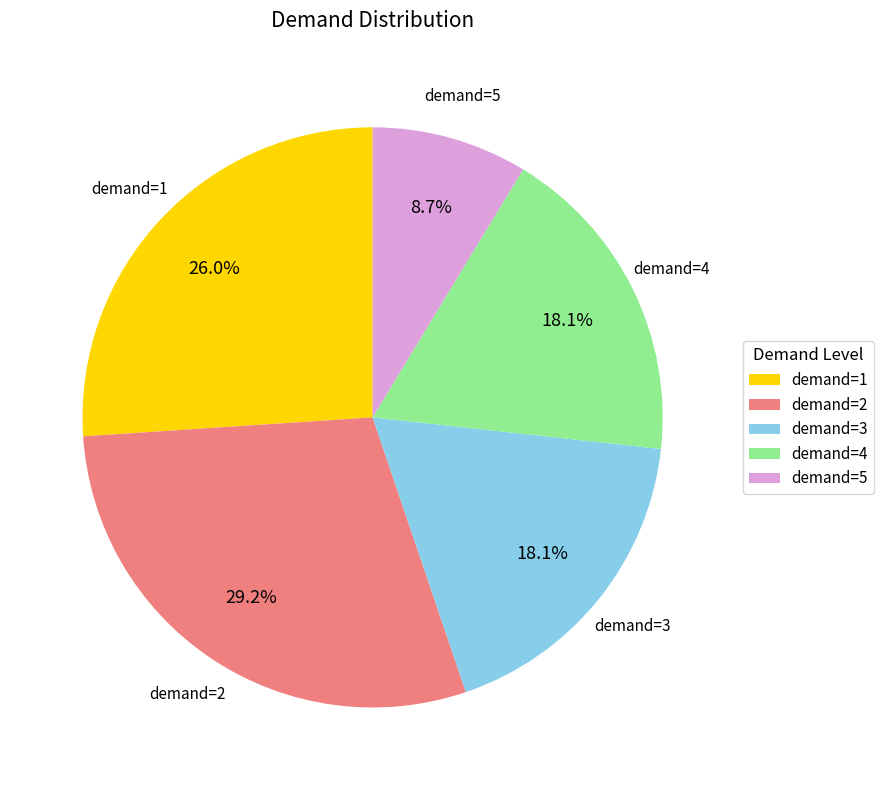

Which has a higher value, demand=1 or demand=2?

demand=2